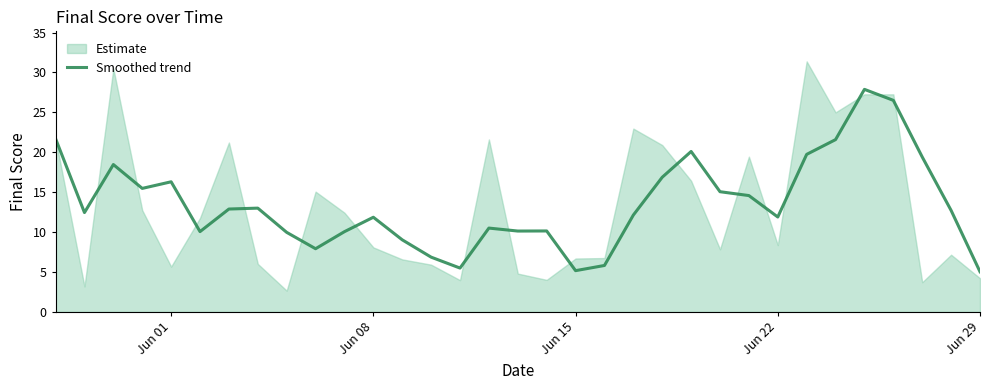

The chart shows a value of 30.9 at 22. True or false?

False